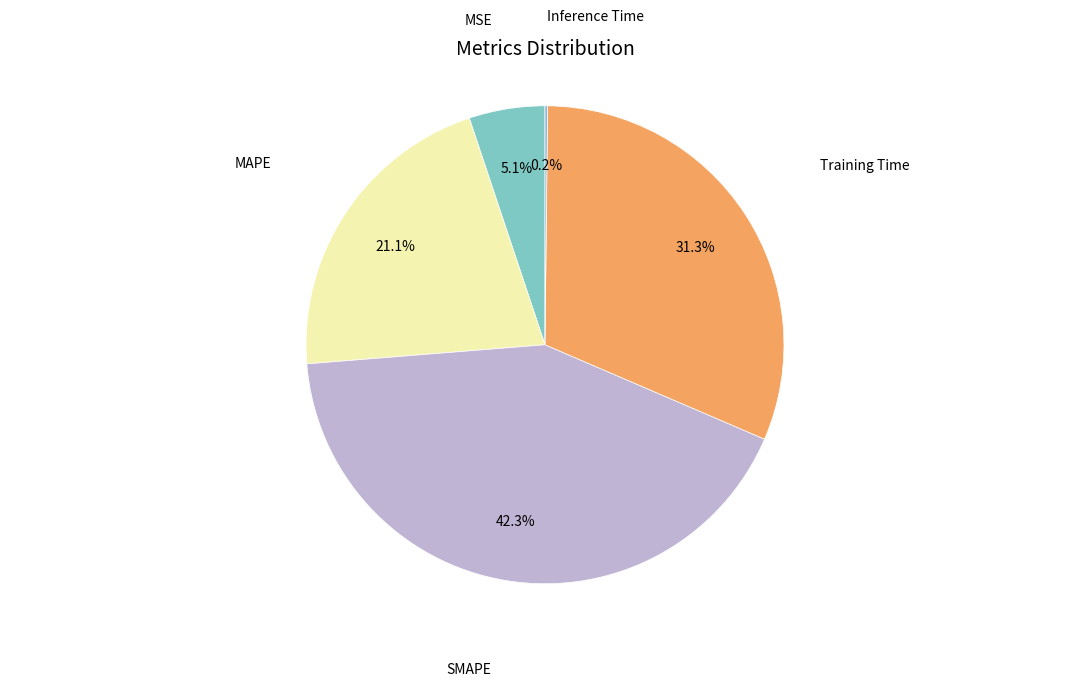

Does any single category account for the majority?

No